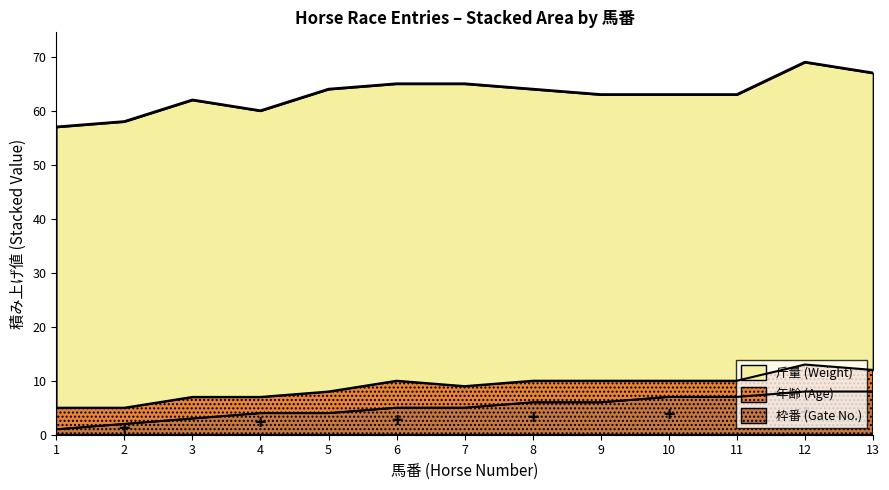

What is the difference between the highest and lowest values at 5?

52